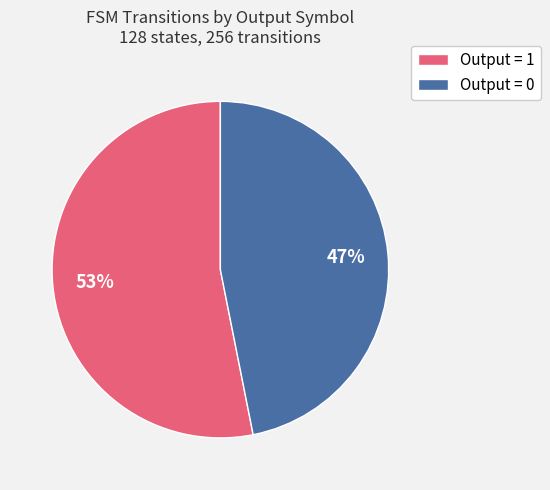

Is the sum of Output = 0 and Output = 1 greater than half?

Yes